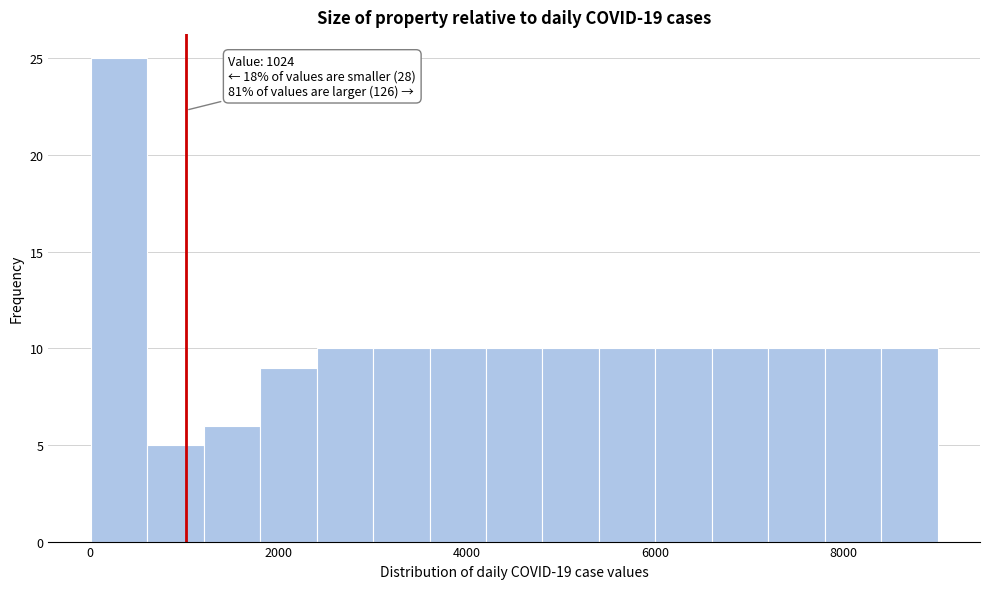

Around what value on the x-axis is the tallest bar? Give the approximate position of its centre, as read against the axis.

400